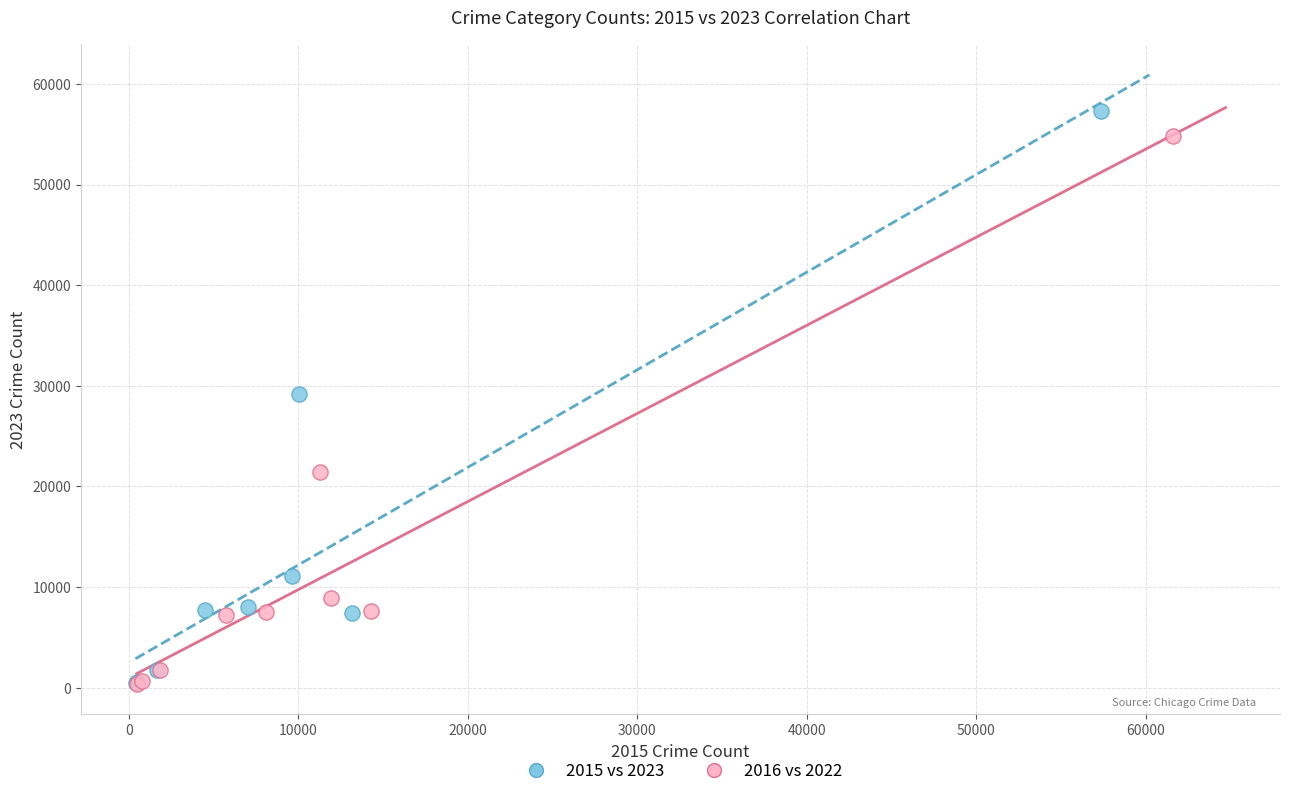

Which series has the widest spread of Y values?

2015 vs 2023